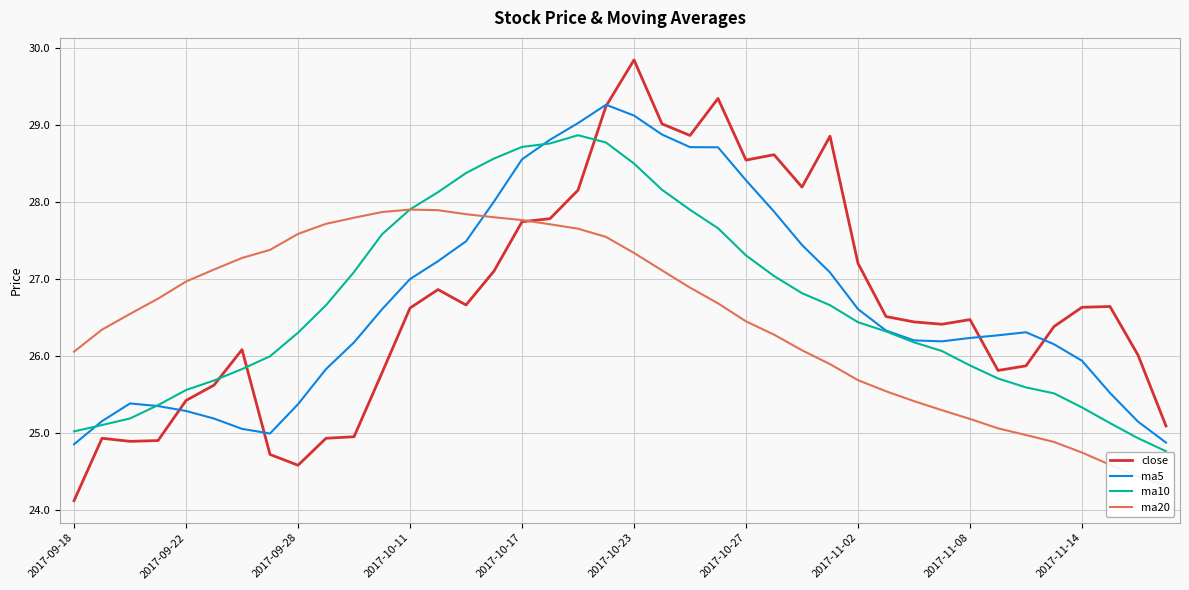

What is the average value of the ma10 series?

26.7